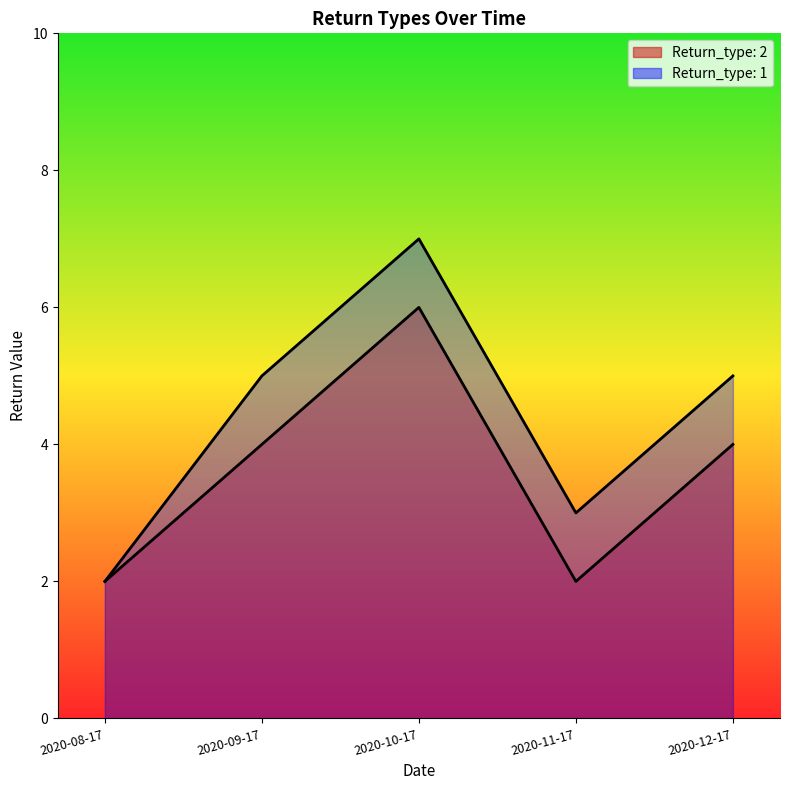

What is the difference between the maximum and minimum values in the Return_type: 1 series?

5